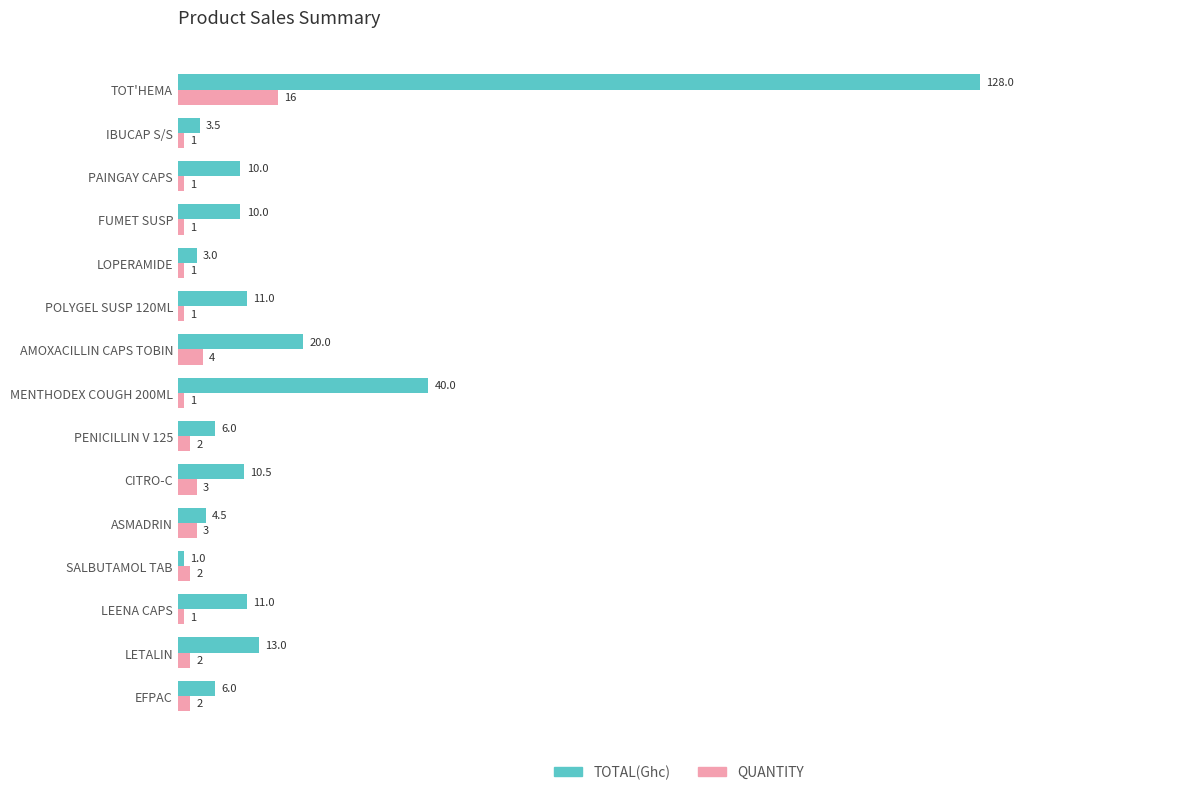

What are all the series names shown in the legend?

TOTAL(Ghc), QUANTITY